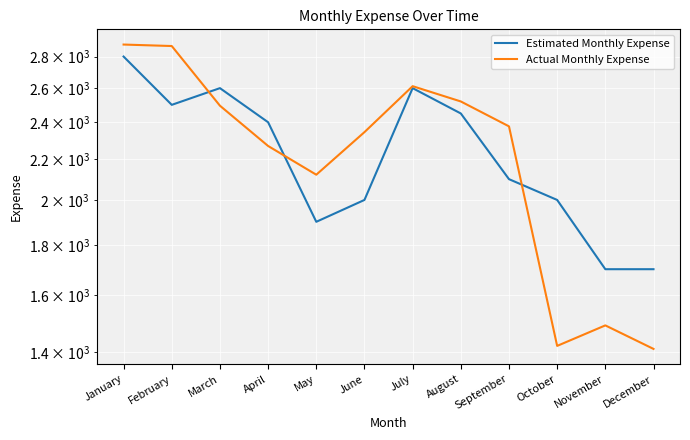

At which label is Estimated Monthly Expense closest to 2250?

April